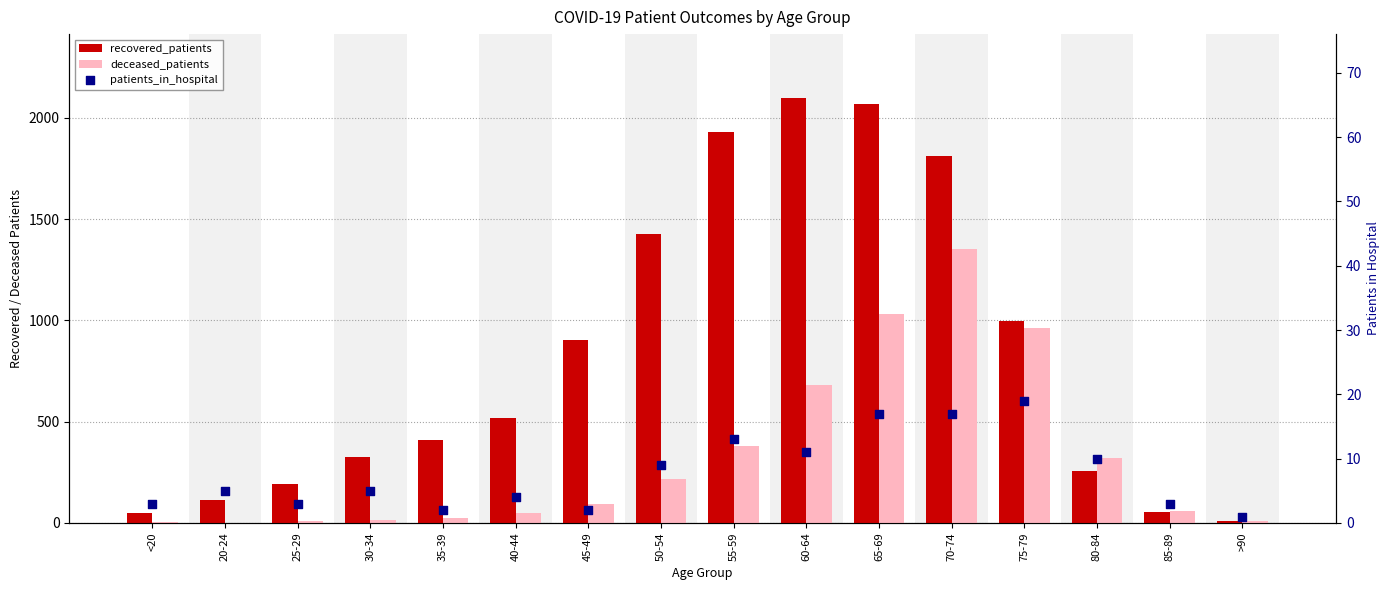

Which series contains the highest Y value?

recovered_patients